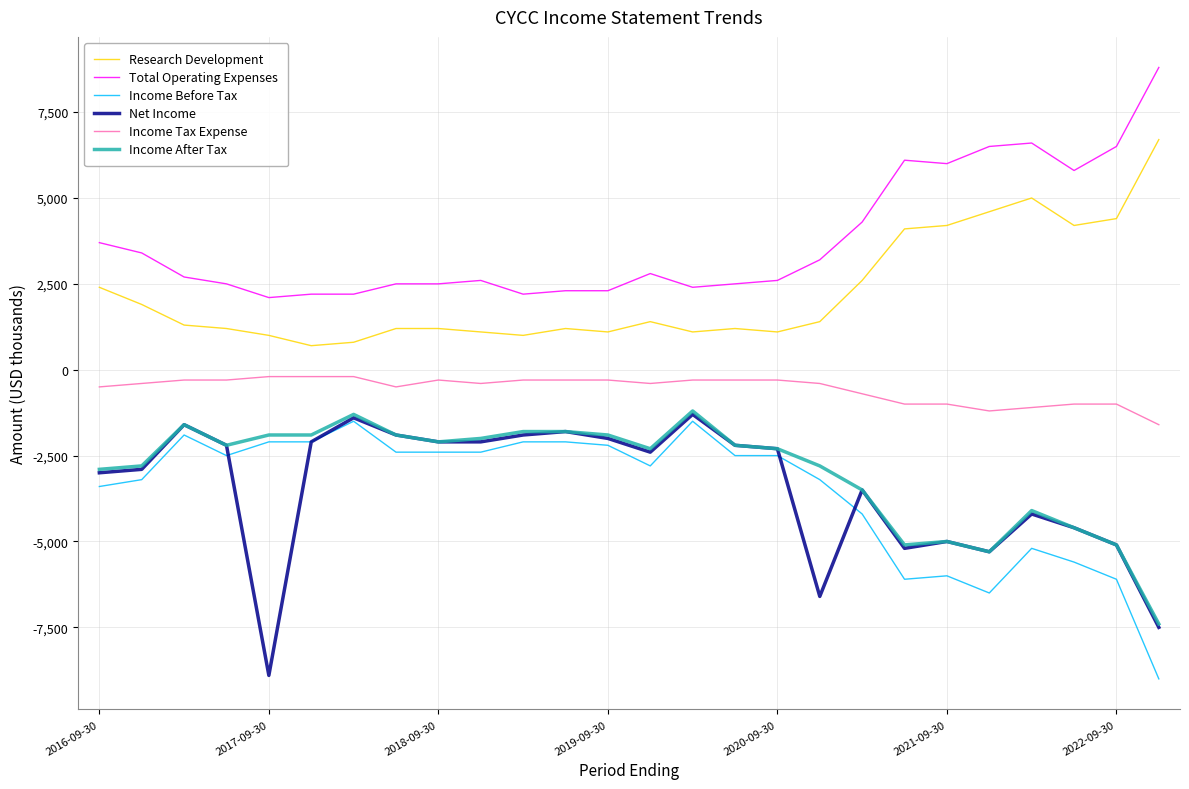

What is the highest value of the Total Operating Expenses series?

8800